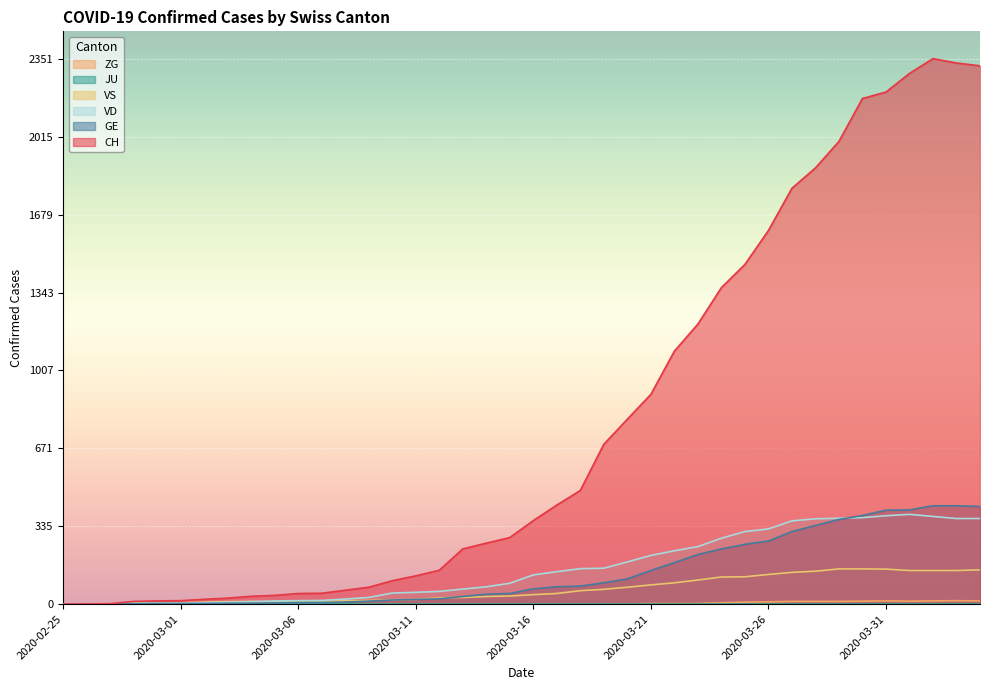

Which series has the largest total across all categories?

CH